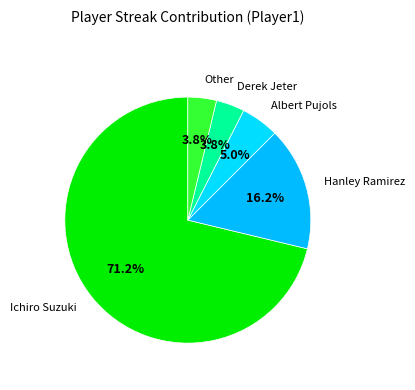

What is the majority slice?

Ichiro Suzuki